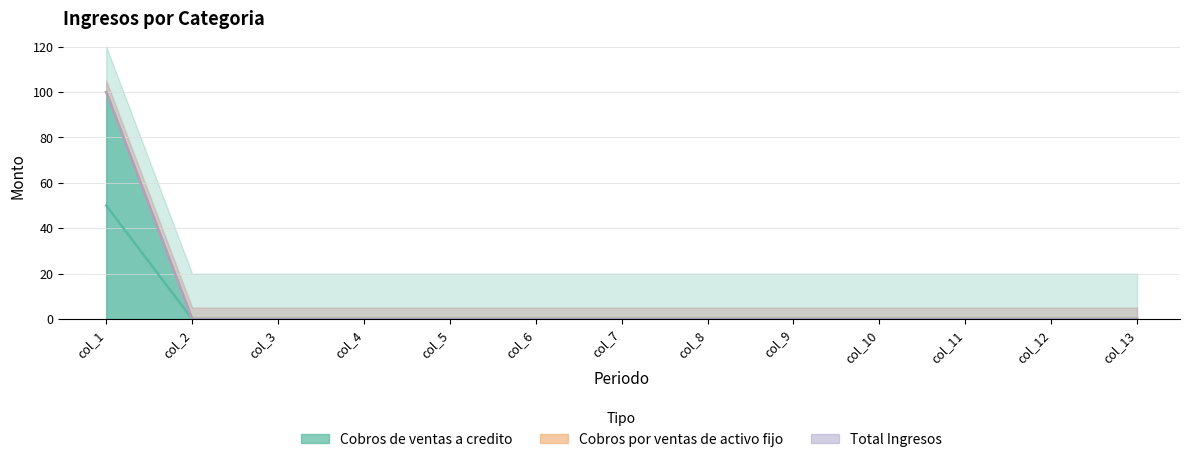

Rank the series by their maximum value, from lowest to highest.

Cobros por ventas de activo fijo, Total Ingresos, Cobros de ventas a credito